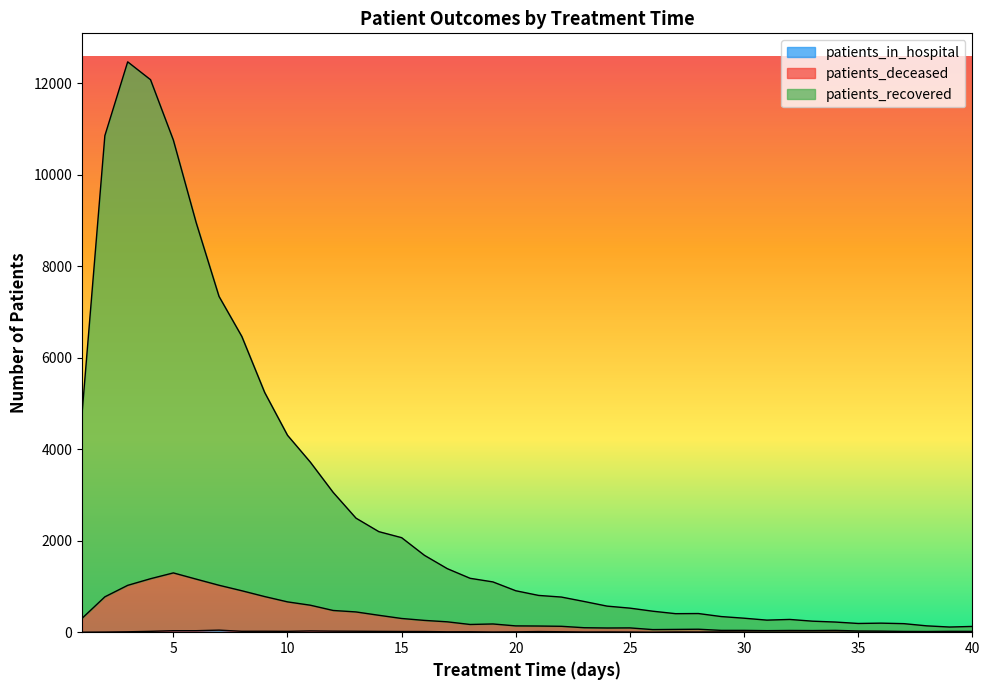

How many interior local valleys does the patients_deceased series have?

6